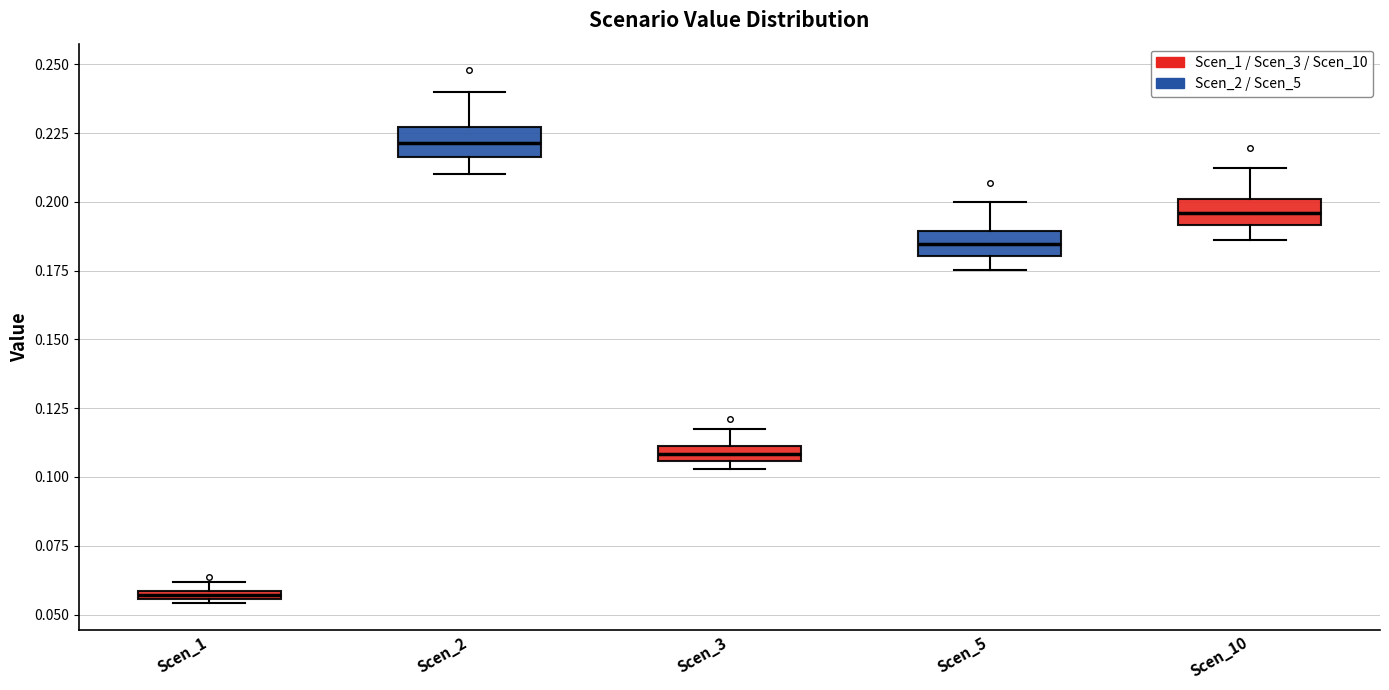

Which box has the highest median line?

Scen_2